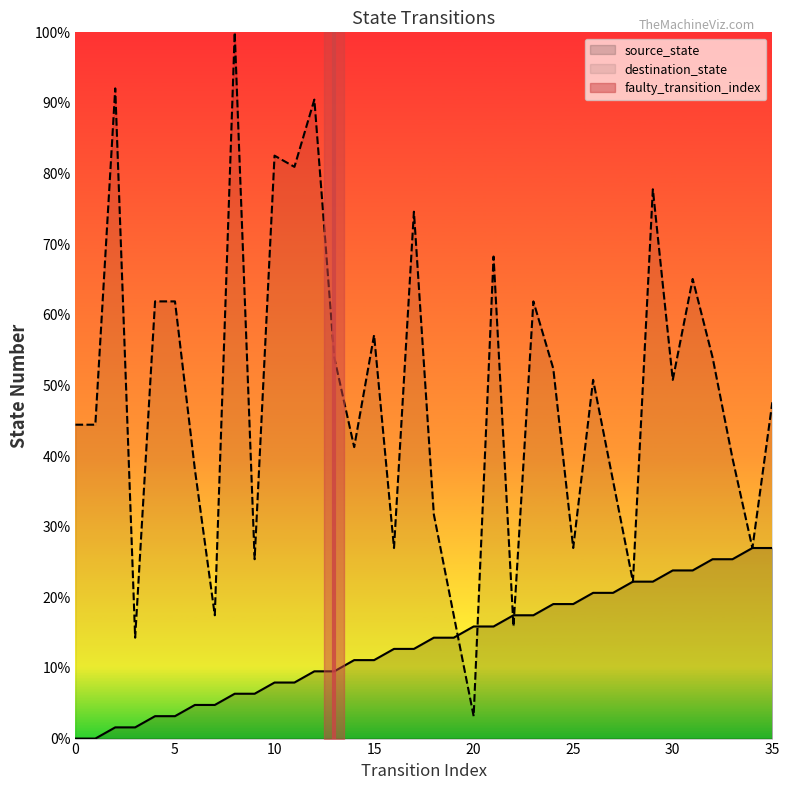

Which series has the largest range (max minus min)?

destination_state